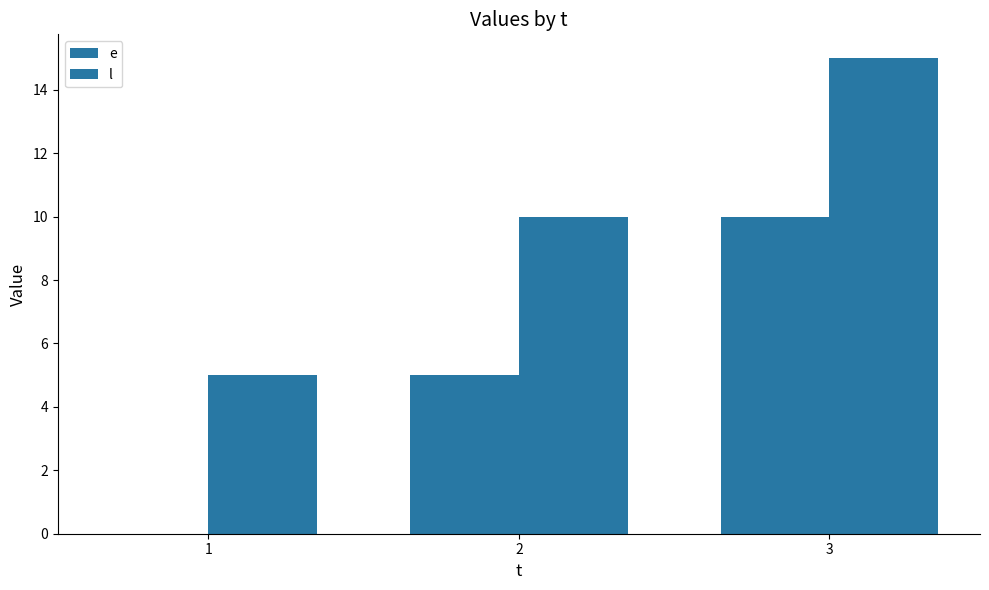

How many groups of bars are there?

3